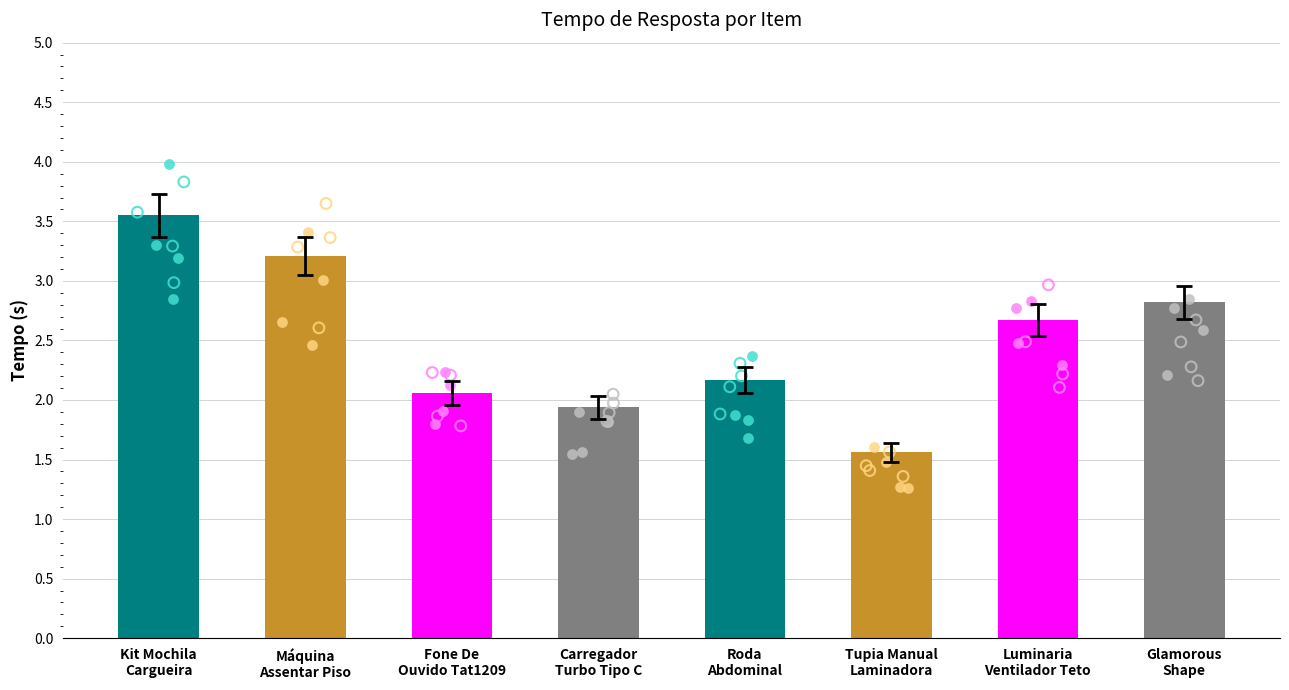

Between Máquina
Assentar Piso and Fone De
Ouvido Tat1209, which is larger?

Máquina
Assentar Piso